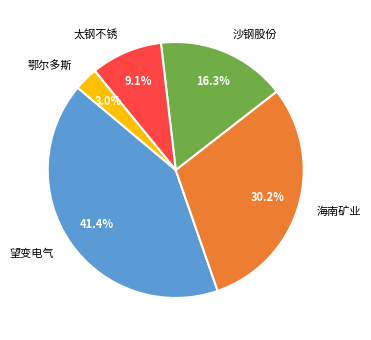

Rank the categories by value from lowest to highest.

鄂尔多斯, 太钢不锈, 沙钢股份, 海南矿业, 望变电气